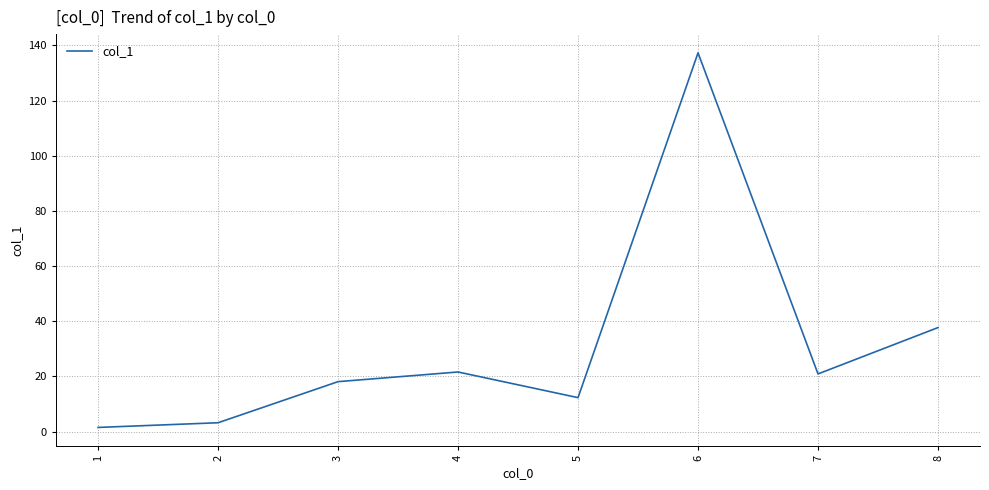

What is the change in value from 3 to 4?

+3.5